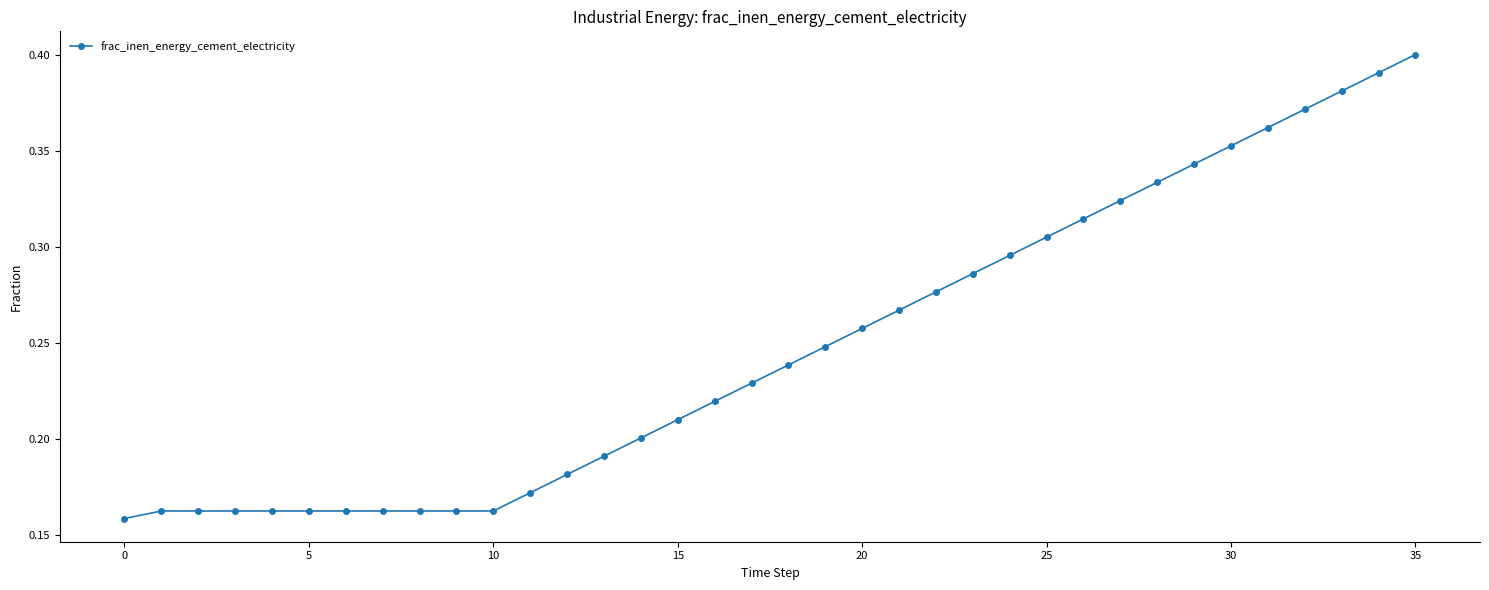

Count the values in the range 0 to 1.

36